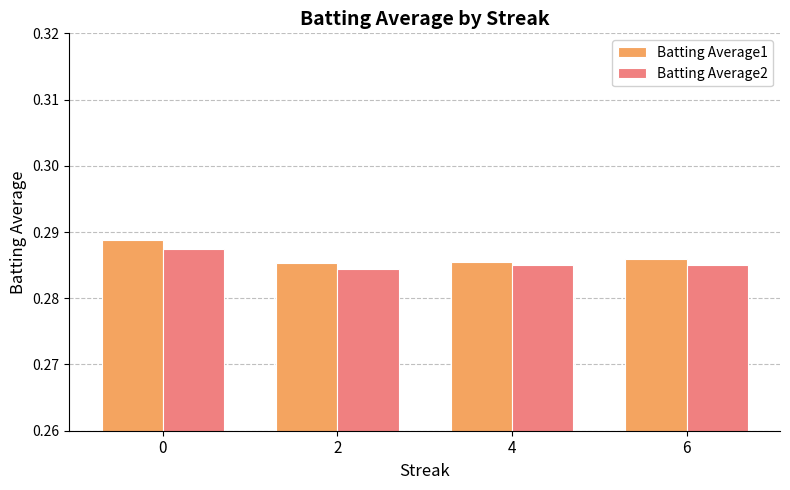

How many categories are shown in the chart?

4